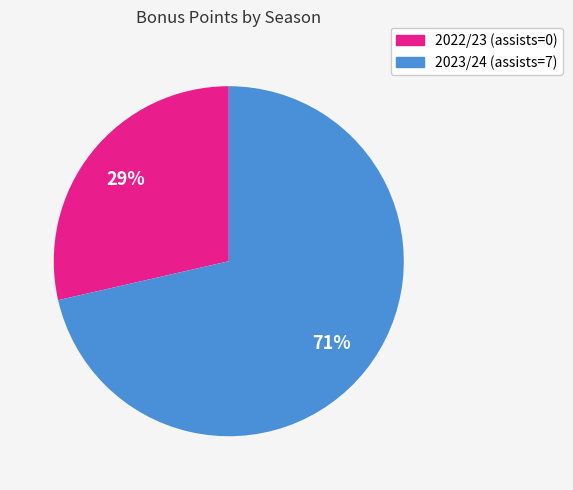

Which category has the smallest portion of the pie?

2022/23 (assists=0)